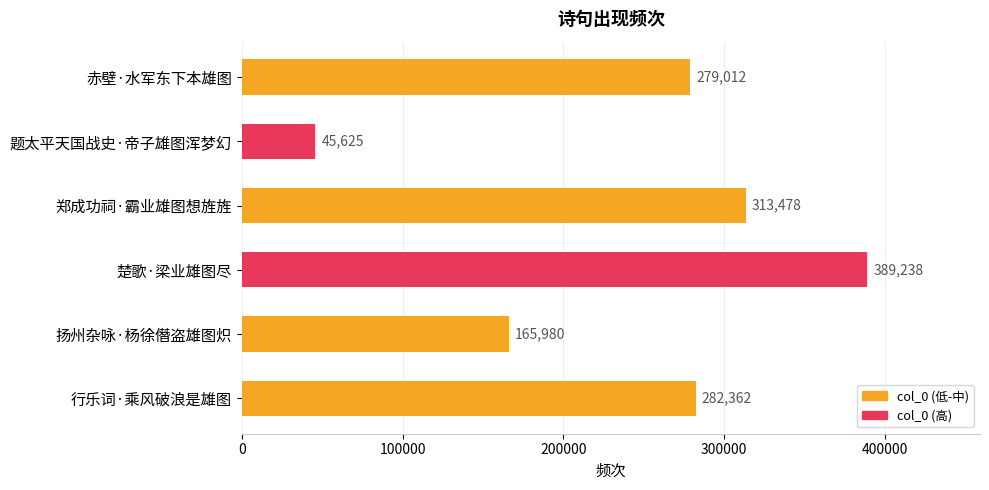

What is the label of the 1st bar from the top?

赤壁·水军东下本雄图